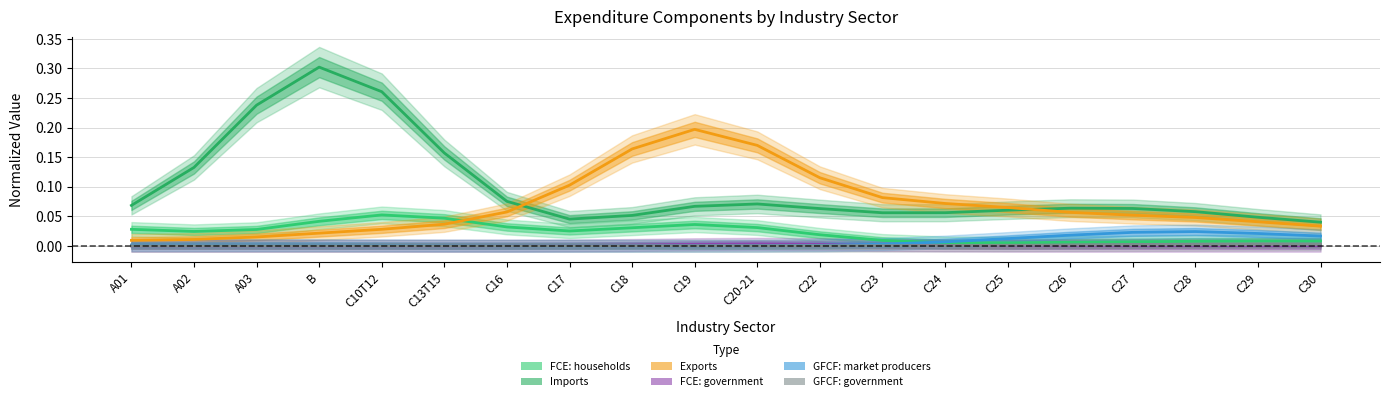

Reading left to right, extract all data points from this chart.

Final consumption expenditure by households: 0.0	0.0	0.0	0.0	0.1	0.0	0.0	0.0	0.0	0.0	0.0	0.0	0.0	0.0	0.0	0.0	0.0	0.0	0.0	0.0
Imports: 0.1	0.1	0.2	0.3	0.3	0.2	0.1	0.0	0.1	0.1	0.1	0.1	0.1	0.1	0.1	0.1	0.1	0.1	0.0	0.0
Exports: 0.0	0.0	0.0	0.0	0.0	0.0	0.1	0.1	0.2	0.2	0.2	0.1	0.1	0.1	0.1	0.1	0.1	0.0	0.0	0.0
Final consumption expenditure by government: 0.0	0.0	0.0	0.0	0.0	0.0	0.0	0.0	0.0	0.0	0.0	0.0	0.0	0.0	0.0	0.0	0.0	0.0	0.0	0.0
Gross fixed capital formation by market producers: 0.0	0.0	0.0	0.0	0.0	0.0	0.0	0.0	0.0	0.0	0.0	0.0	0.0	0.0	0.0	0.0	0.0	0.0	0.0	0.0
Gross fixed capital formation by government: 0.0	0.0	0.0	0.0	0.0	0.0	0.0	0.0	0.0	0.0	0.0	0.0	0.0	0.0	0.0	0.0	0.0	0.0	0.0	0.0